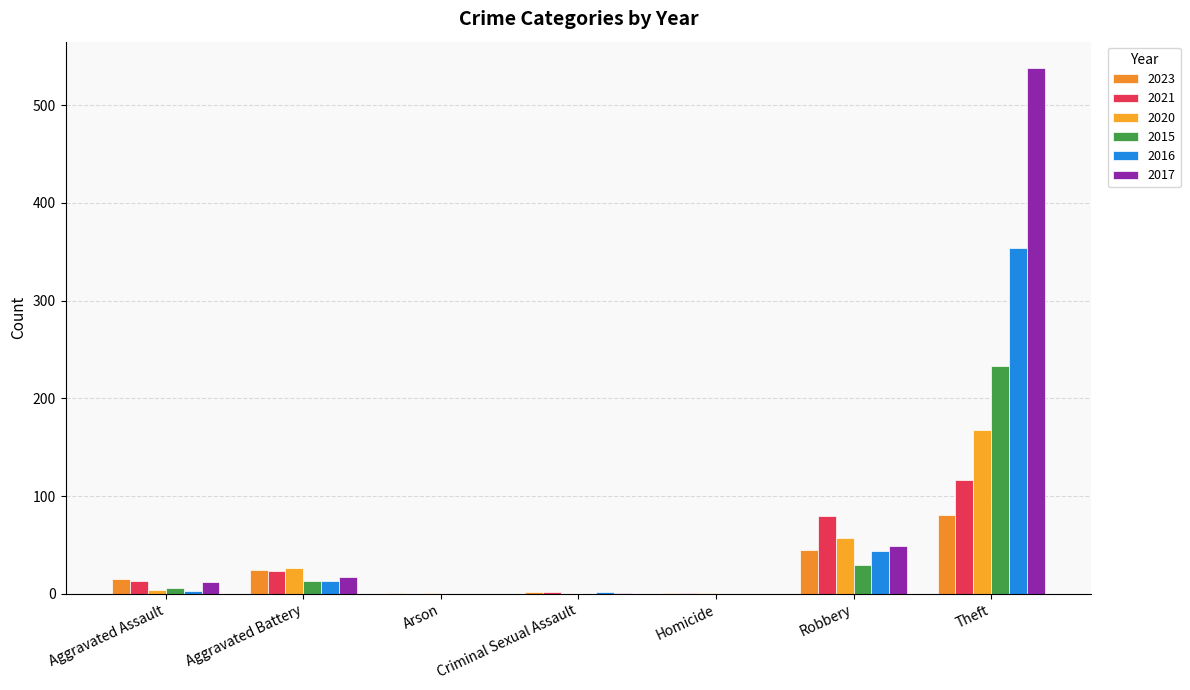

Where does the 2015 series first go above 6?

Aggravated Battery